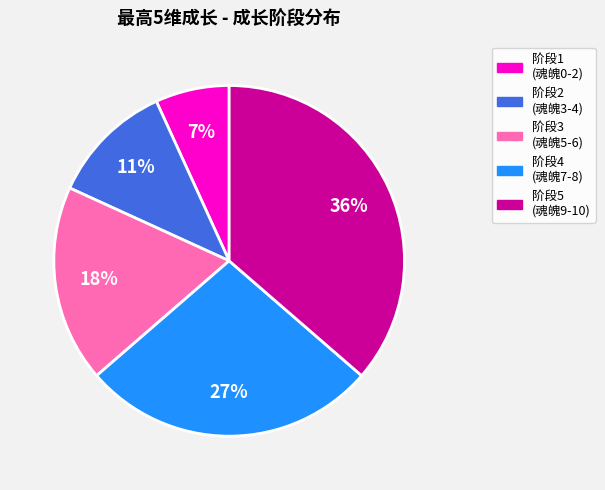

Rank the categories by value from highest to lowest.

阶段5 (魂魄9-10), 阶段4 (魂魄7-8), 阶段3 (魂魄5-6), 阶段2 (魂魄3-4), 阶段1 (魂魄0-2)